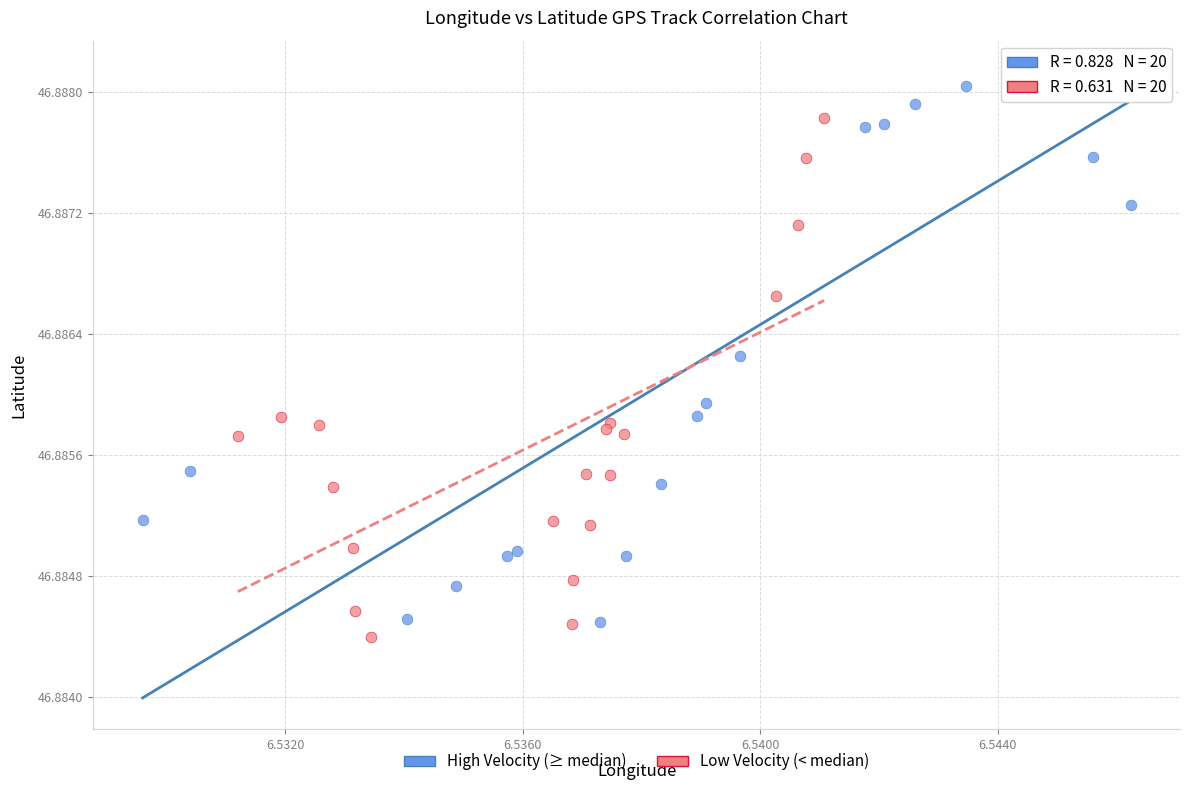

Which series contains the lowest Y value?

Low Velocity (< median)